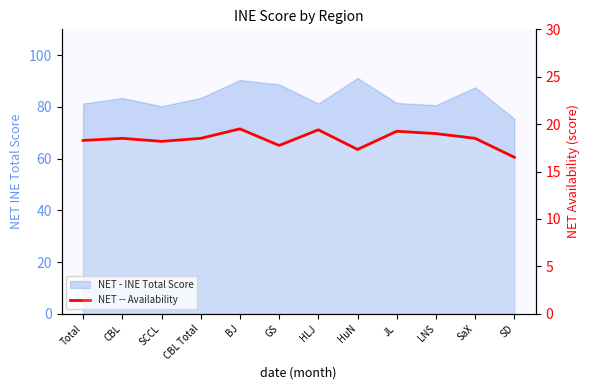

What is the change in value from Total to JL?

+1.0